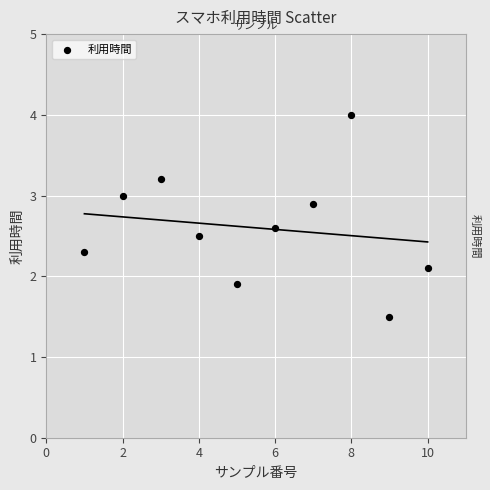

What is the range of X values (max minus min)?

9.0